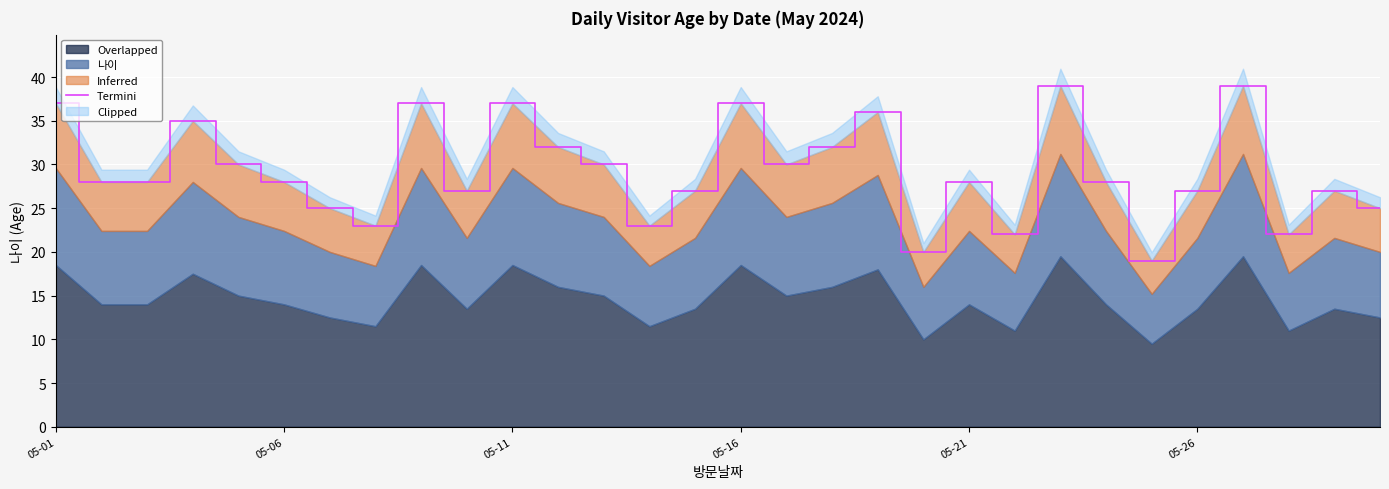

What is the difference between the second highest and second lowest values?

19